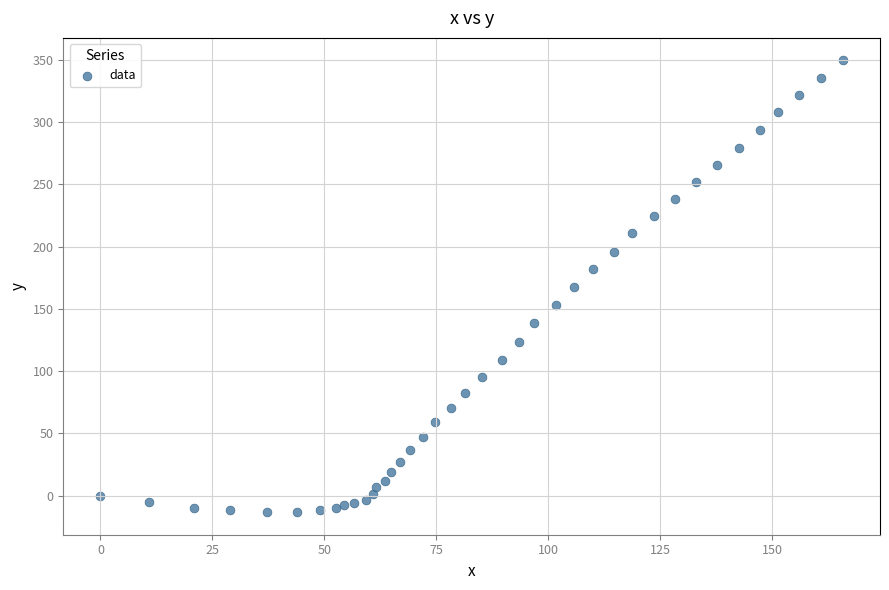

Count the number of points in this scatter plot.

40